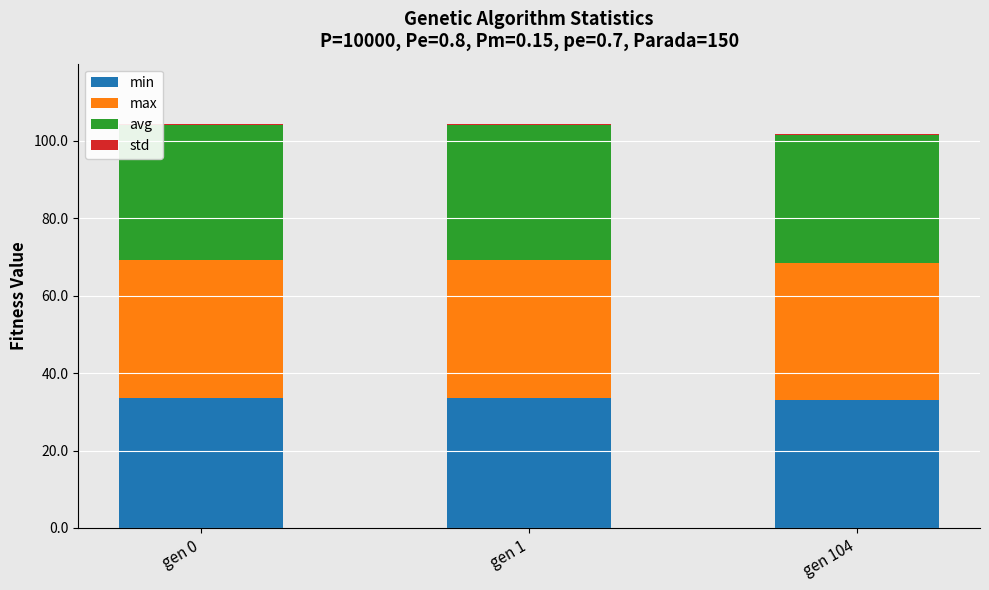

Is it true that min equals 14.2 at gen 1?

False